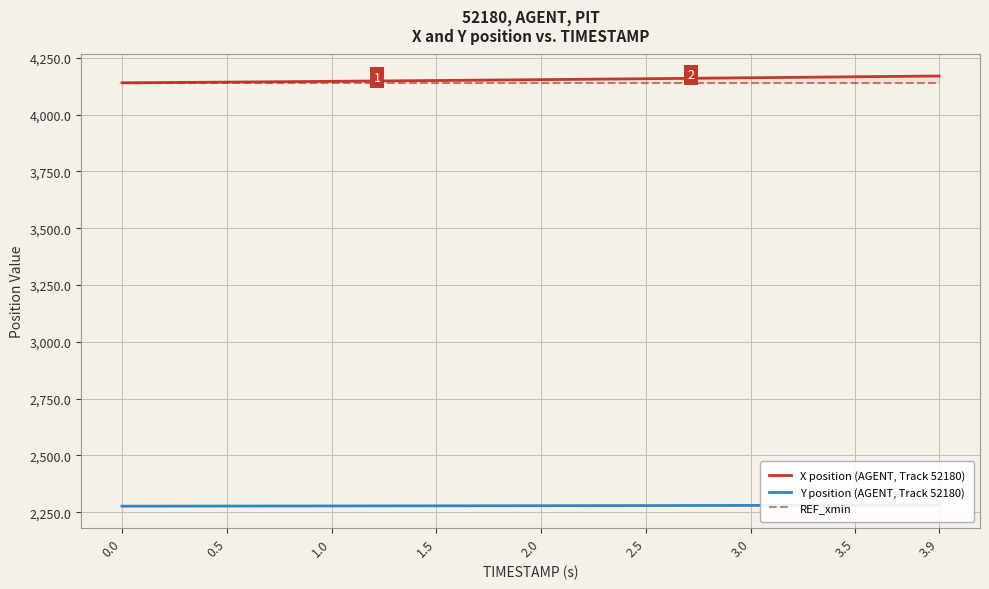

Reading left to right, transcribe all the data shown in this chart.

X position (AGENT, Track 52180): 0.0=4140.0	0.5=4143.1	1.0=4146.5	1.5=4150.1	2.0=4154.0	2.5=4158.0	3.0=4162.3	3.5=4166.6	3.9=4170.0
Y position (AGENT, Track 52180): 0.0=2276.5	0.5=2276.9	1.0=2277.4	1.5=2278.0	2.0=2278.5	2.5=2279.1	3.0=2279.8	3.5=2280.5	3.9=2281.0
REF_xmin: 0.0=4140.0	0.5=4140.0	1.0=4140.0	1.5=4140.0	2.0=4140.0	2.5=4140.0	3.0=4140.0	3.5=4140.0	3.9=4140.0